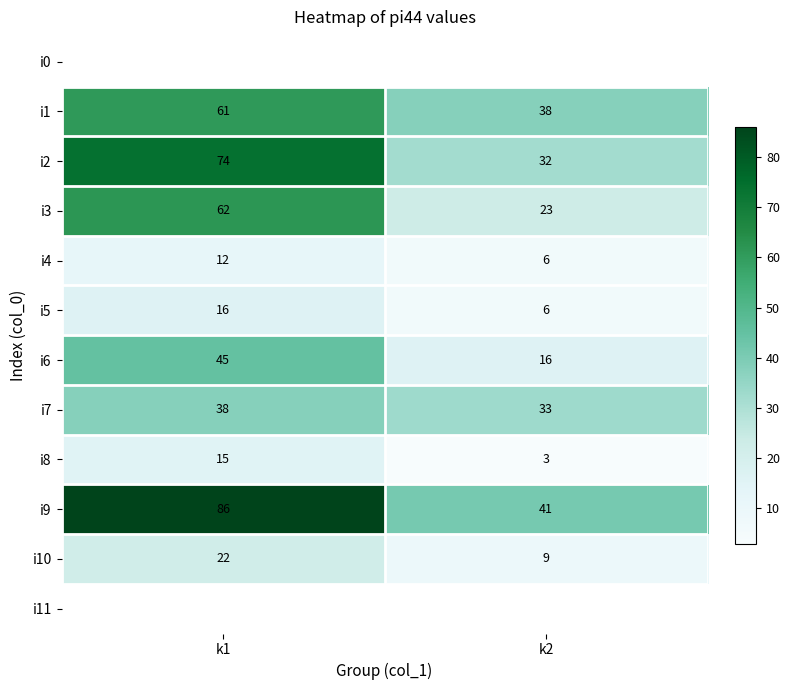

What is the sum of the i9 values at k2 and k1?

127